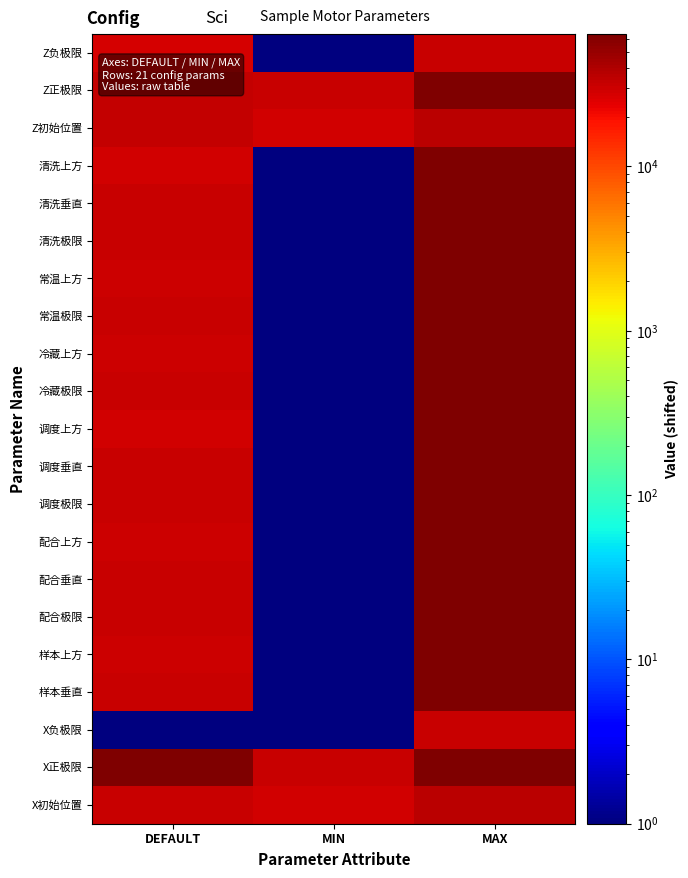

Which has a higher value, MIN or MAX?

MAX